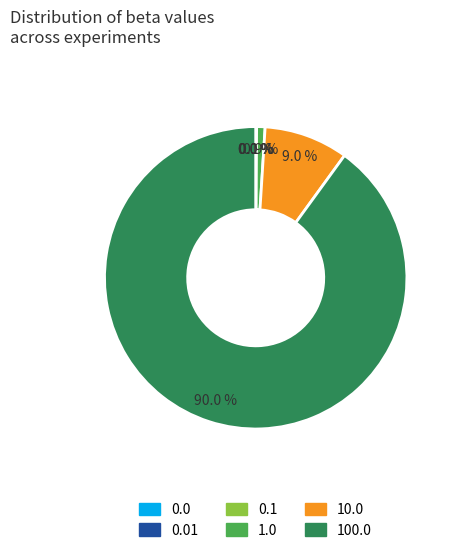

To the nearest percent, what is the average slice percentage?

17%